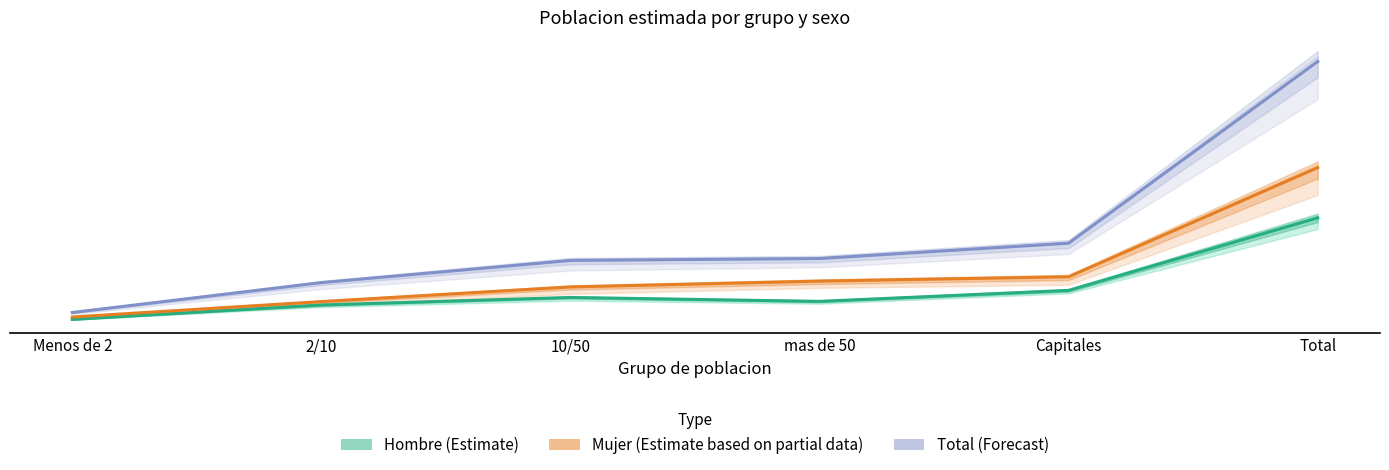

What are all the series names shown in the legend?

Hombre (Estimate), Mujer (Estimate based on partial data), Total (Forecast)